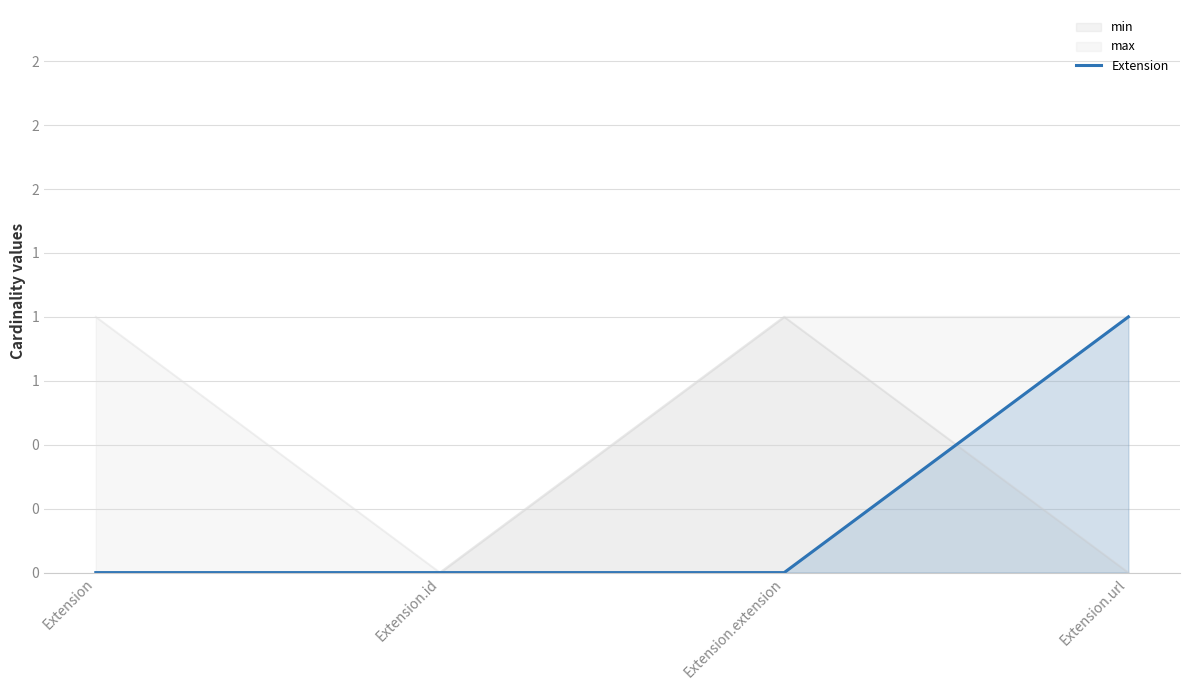

The value at Extension.id is 0. True or false?

True